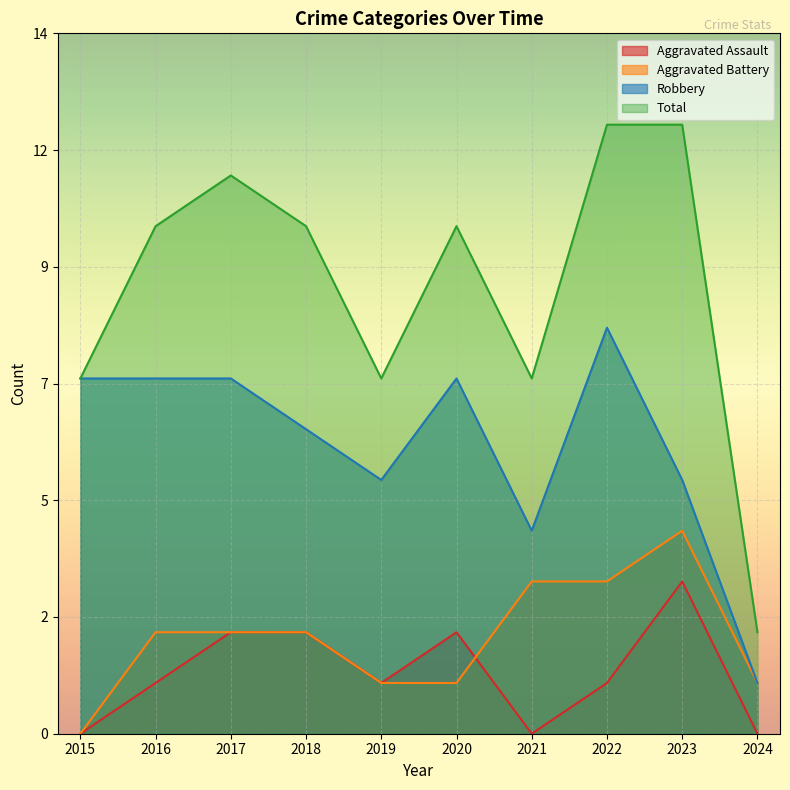

Where is the first local minimum for Total?

2019